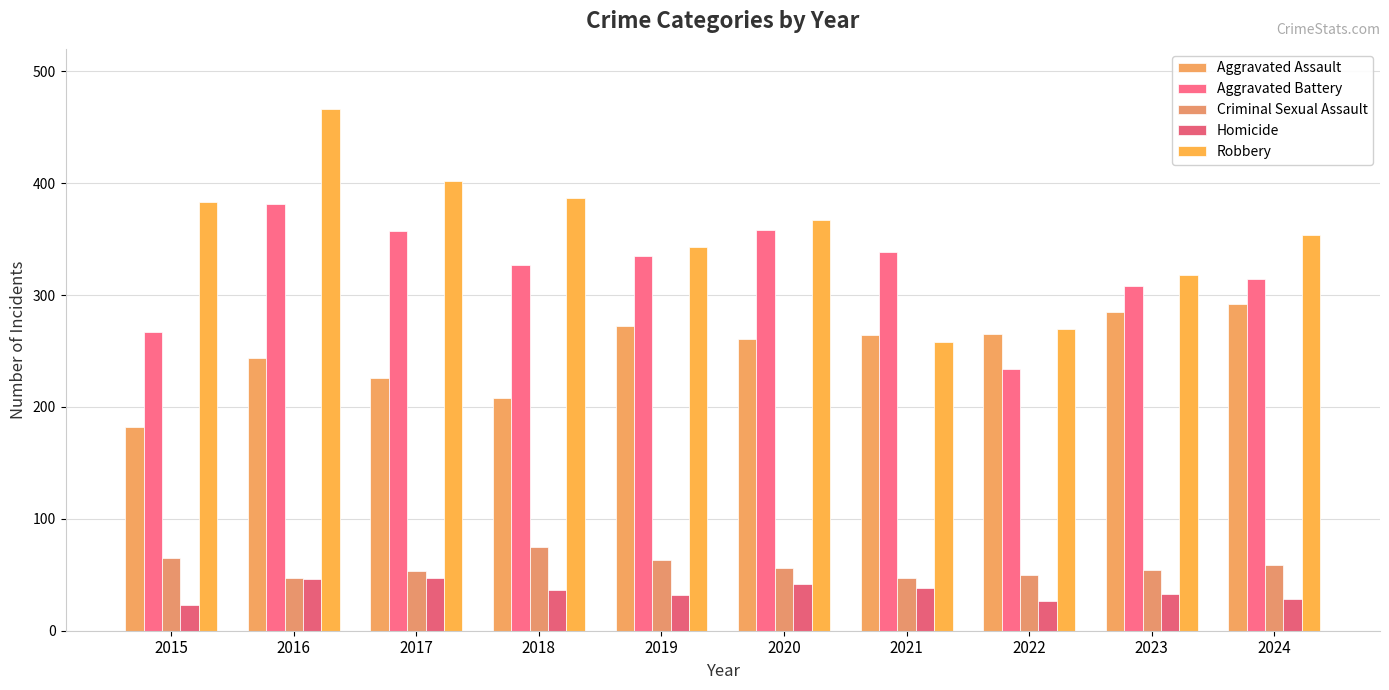

Reading left to right, list all the values displayed in this chart.

Aggravated Assault: 2015=182	2016=244	2017=226	2018=208	2019=272	2020=261	2021=264	2022=265	2023=285	2024=292
Aggravated Battery: 2015=267	2016=381	2017=357	2018=327	2019=335	2020=358	2021=338	2022=234	2023=308	2024=314
Criminal Sexual Assault: 2015=65	2016=47	2017=53	2018=75	2019=63	2020=56	2021=47	2022=50	2023=54	2024=59
Homicide: 2015=23	2016=46	2017=47	2018=36	2019=32	2020=42	2021=38	2022=27	2023=33	2024=28
Robbery: 2015=383	2016=466	2017=402	2018=387	2019=343	2020=367	2021=258	2022=270	2023=318	2024=354